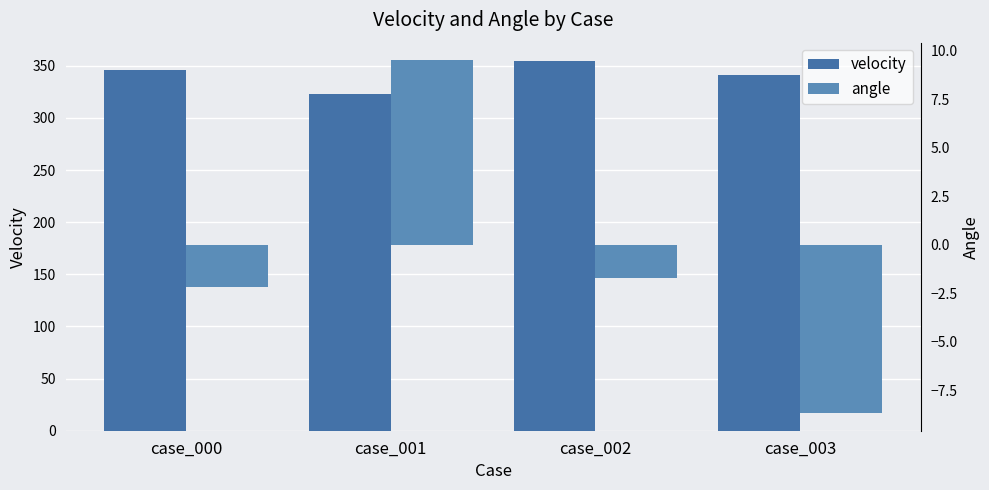

How many categories are shown in the chart?

4